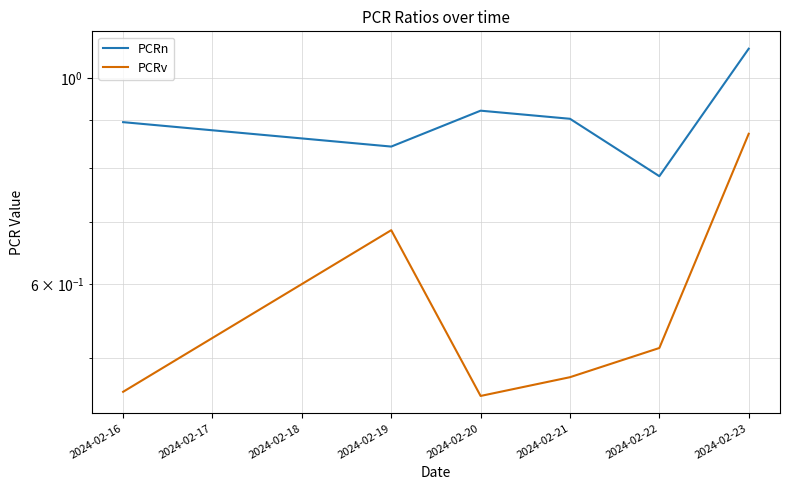

Reading left to right, extract all data points from this chart.

PCRn: 0.9	0.8	0.9	0.9	0.8	1.1
PCRv: 0.5	0.7	0.5	0.5	0.5	0.9